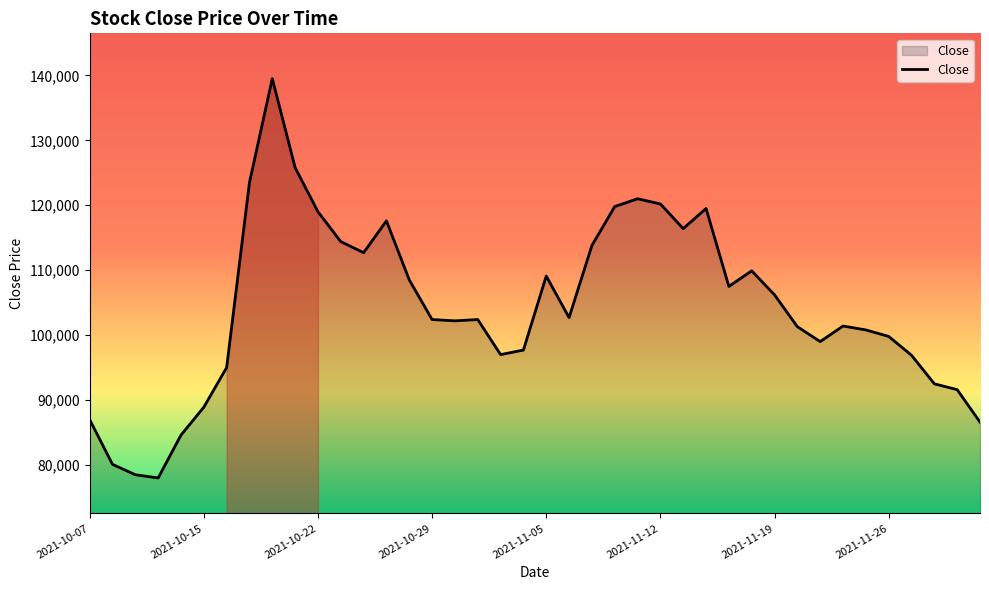

What is the difference between the maximum and minimum values?

61500